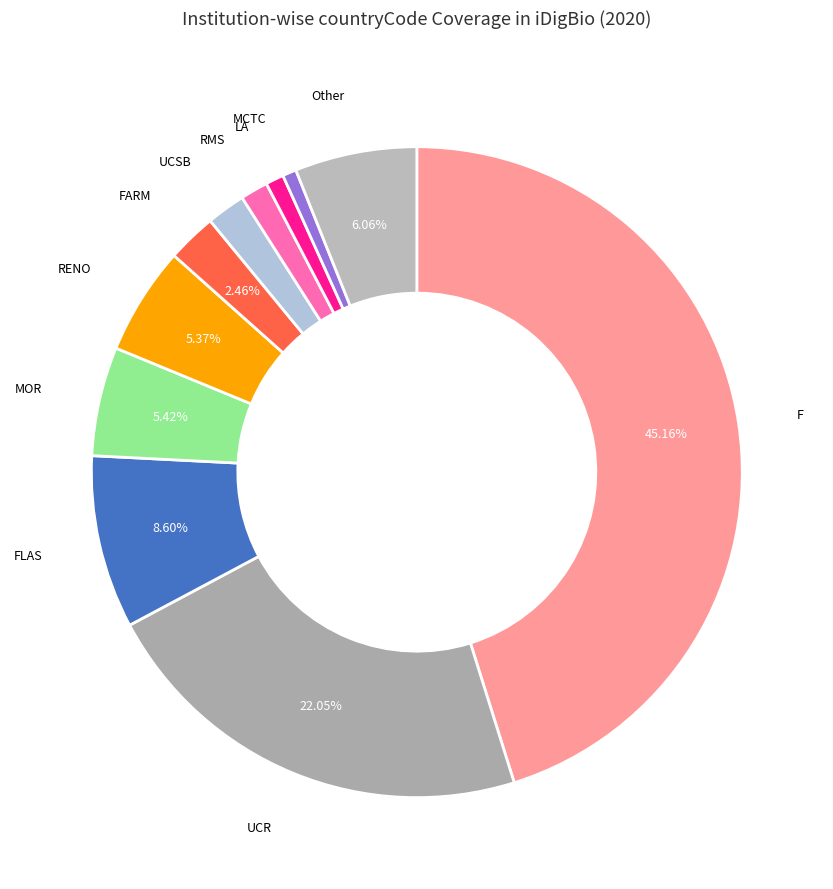

Count the number of slices in the pie.

11